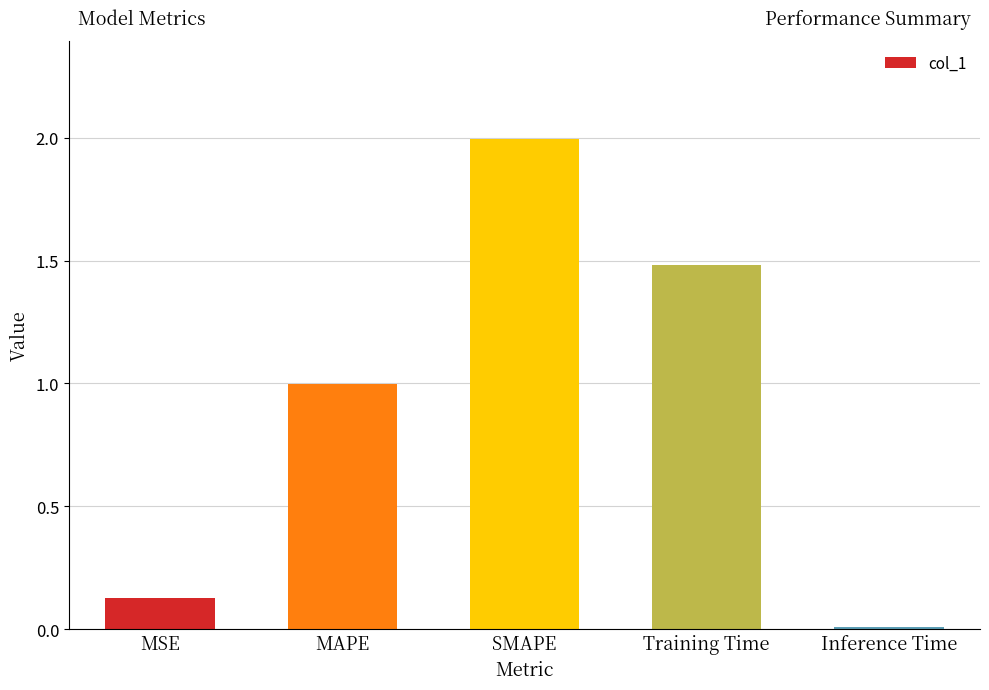

Are the bars horizontal?

No